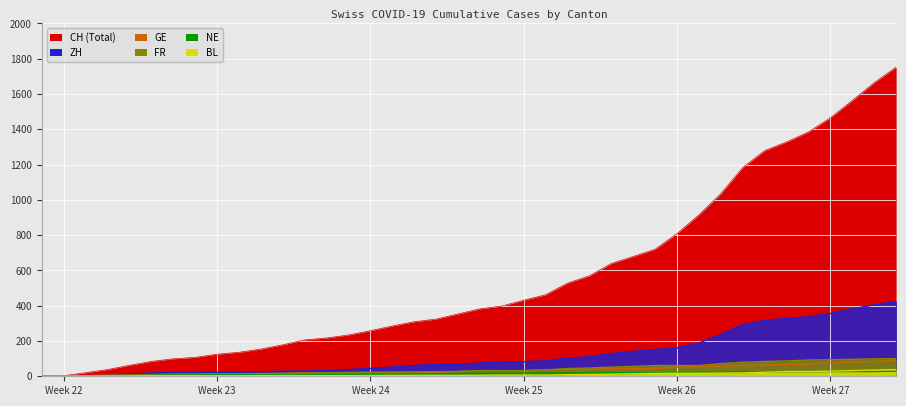

What is the label of the 13th point from the left?

2020-06-12